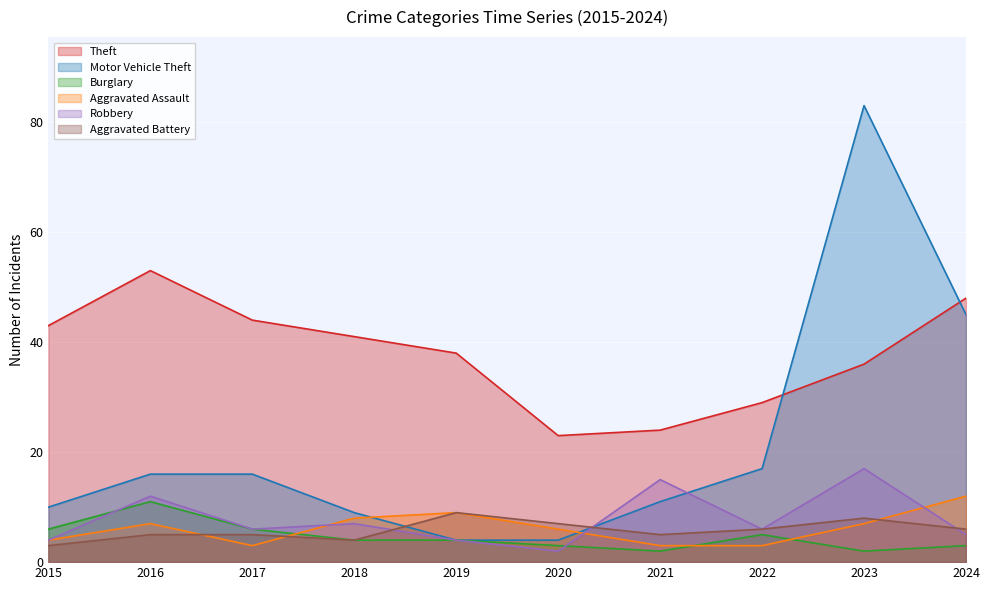

The value of Burglary at 2015 is 6. True or false?

True